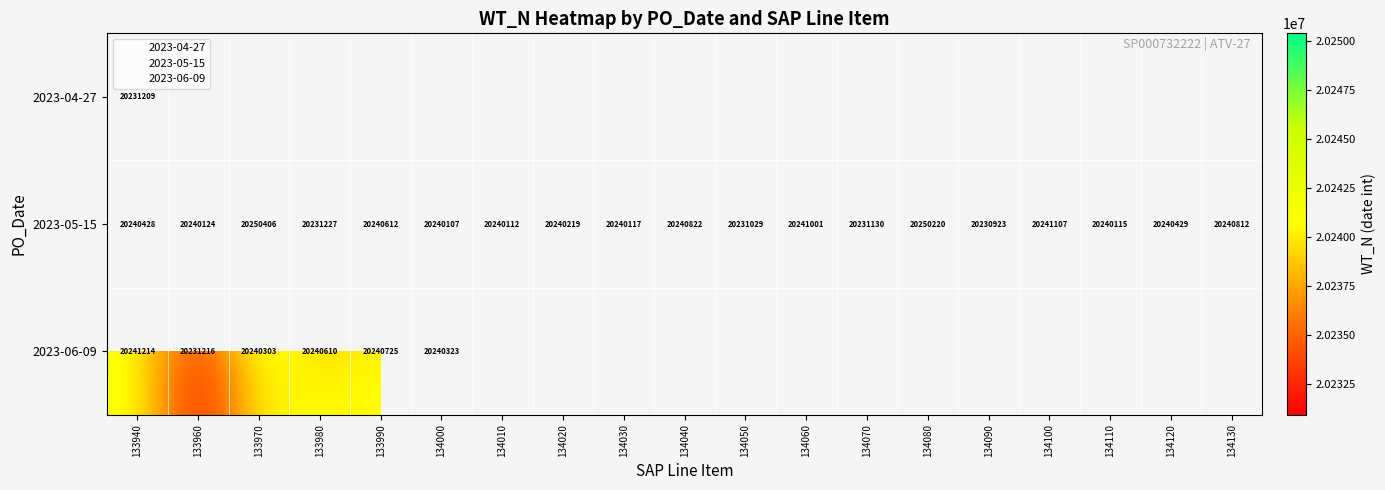

At which category does the chart reach its peak across all series?

133970